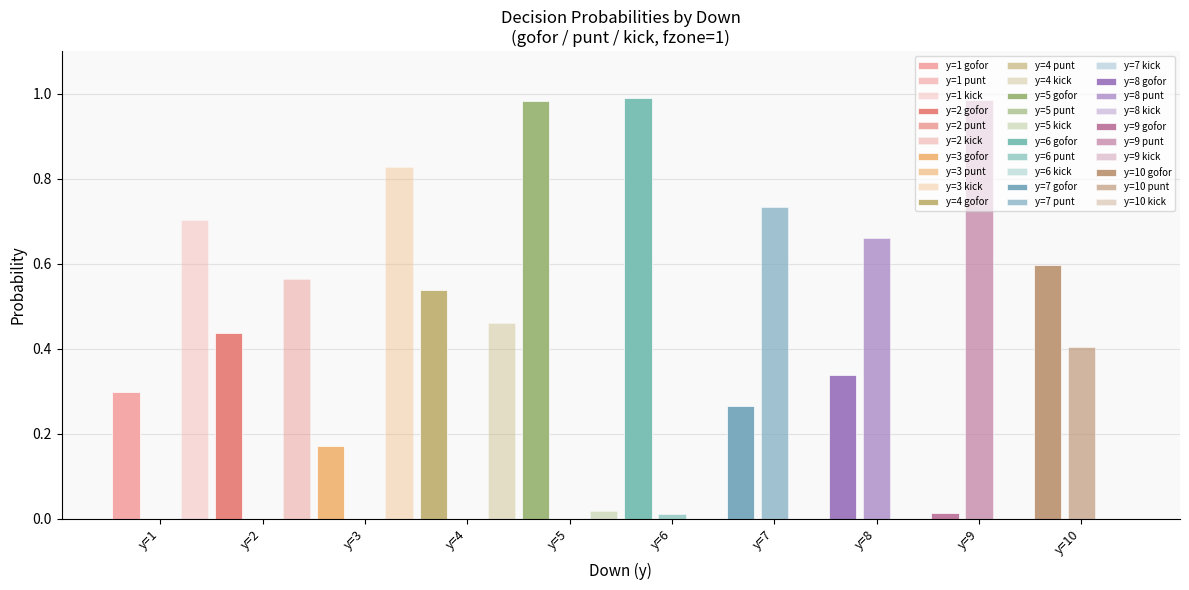

Are the bars grouped side by side (vs. stacked)?

Yes